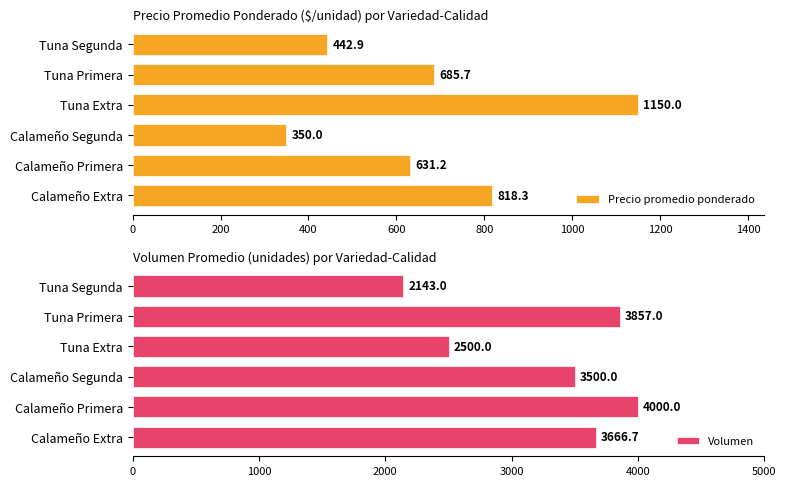

How many bars are there in each group?

2